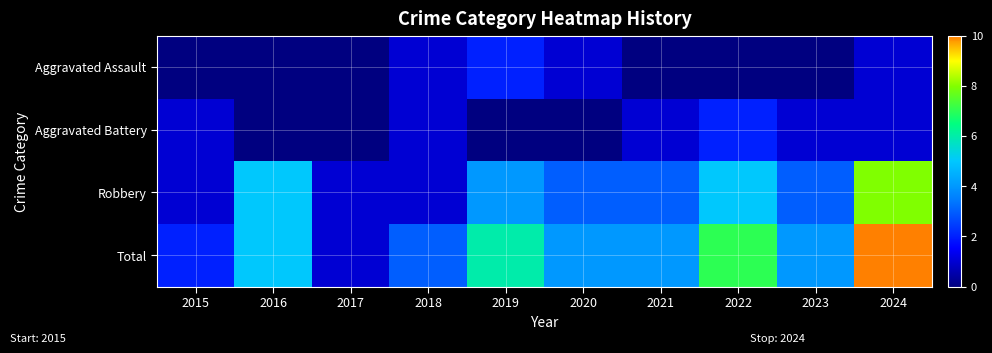

How many series are shown in this chart?

4